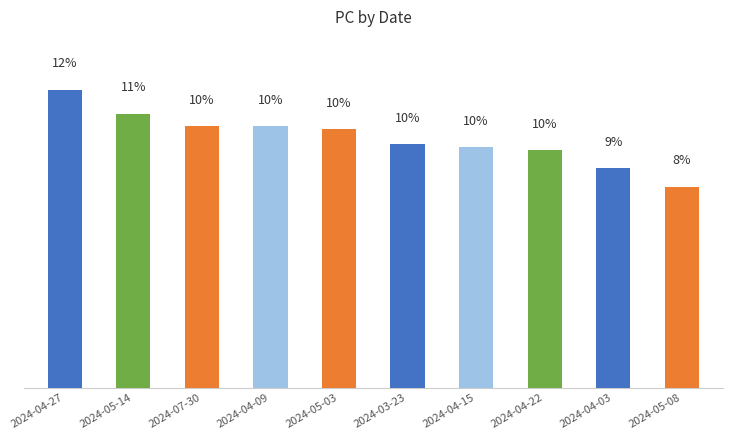

Between 2024-04-22 and 2024-05-03, which is larger?

2024-05-03